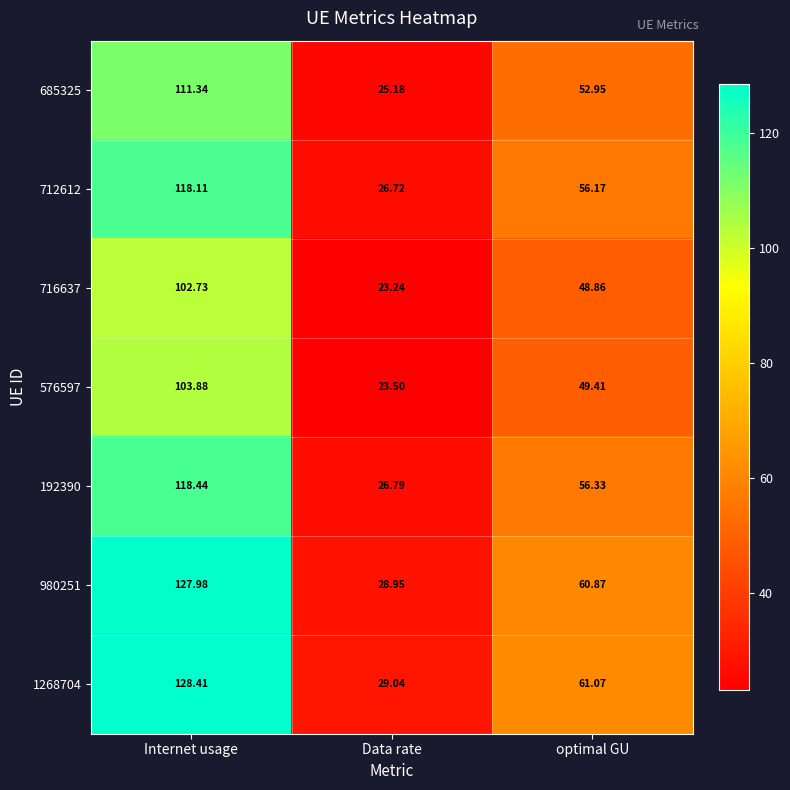

At which label does 685325 first exceed 52?

Internet usage